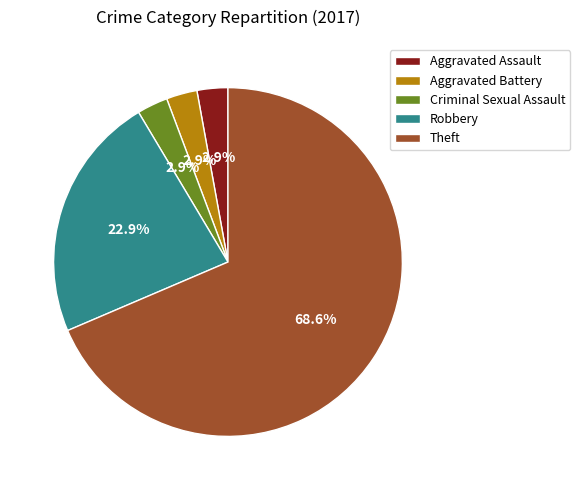

The Theft slice represents 54% of the pie. True or false?

False